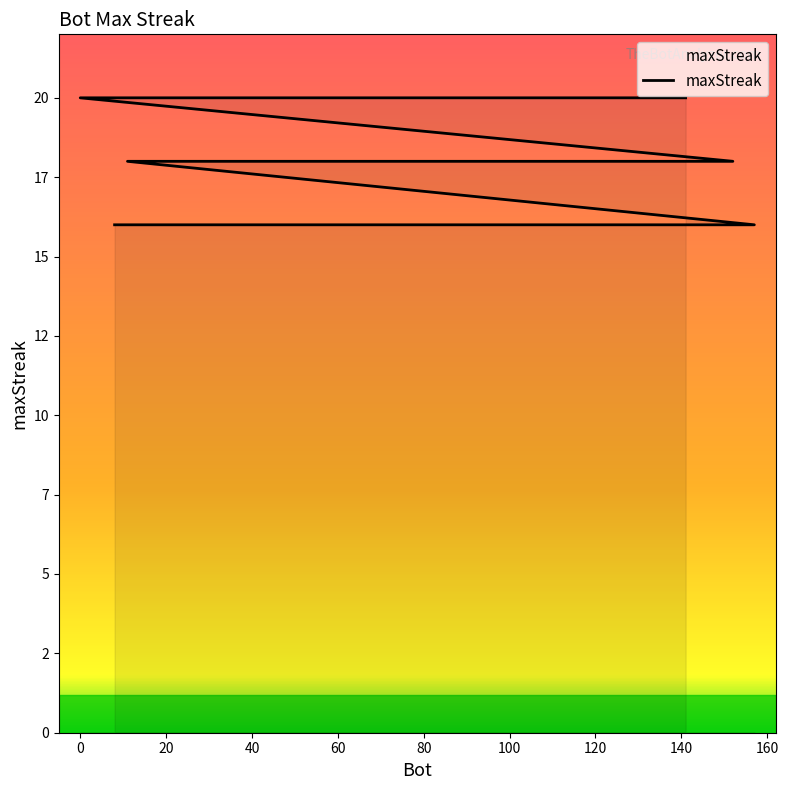

Reading left to right, transcribe all the data shown in this chart.

141=20	7=20	0=20	152=18	109=18	103=18	82=18	42=18	24=18	11=18	157=16	131=16	126=16	125=16	105=16	77=16	61=16	36=16	35=16	8=16